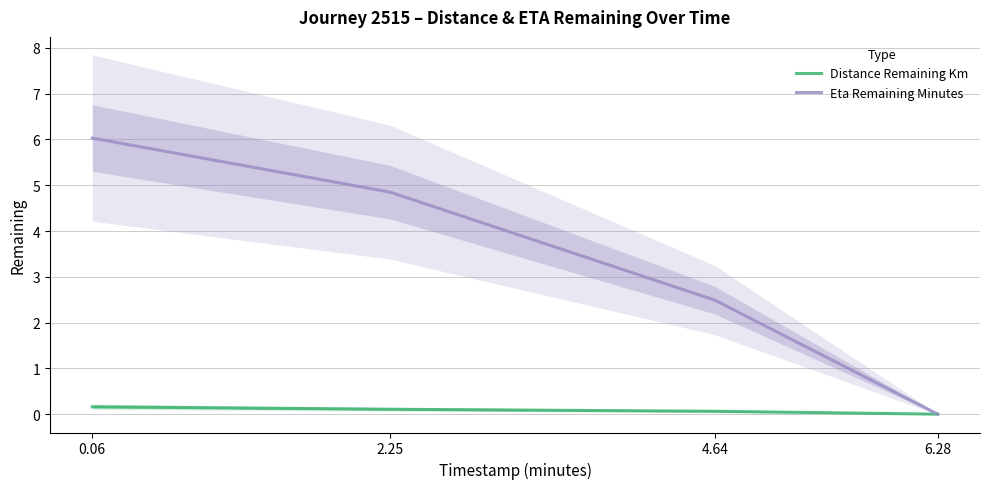

What is the sum of the Eta Remaining Minutes values at 2.25 and 6.28?

4.8